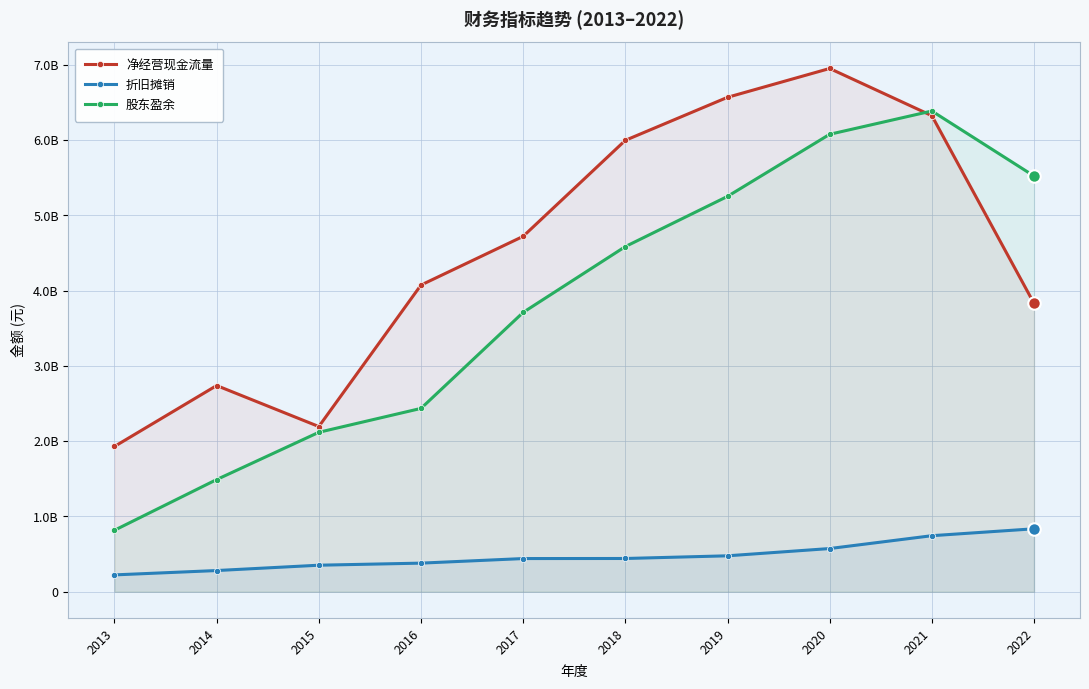

Rank the series by their maximum value, from highest to lowest.

净经营现金流量, 股东盈余, 折旧摊销